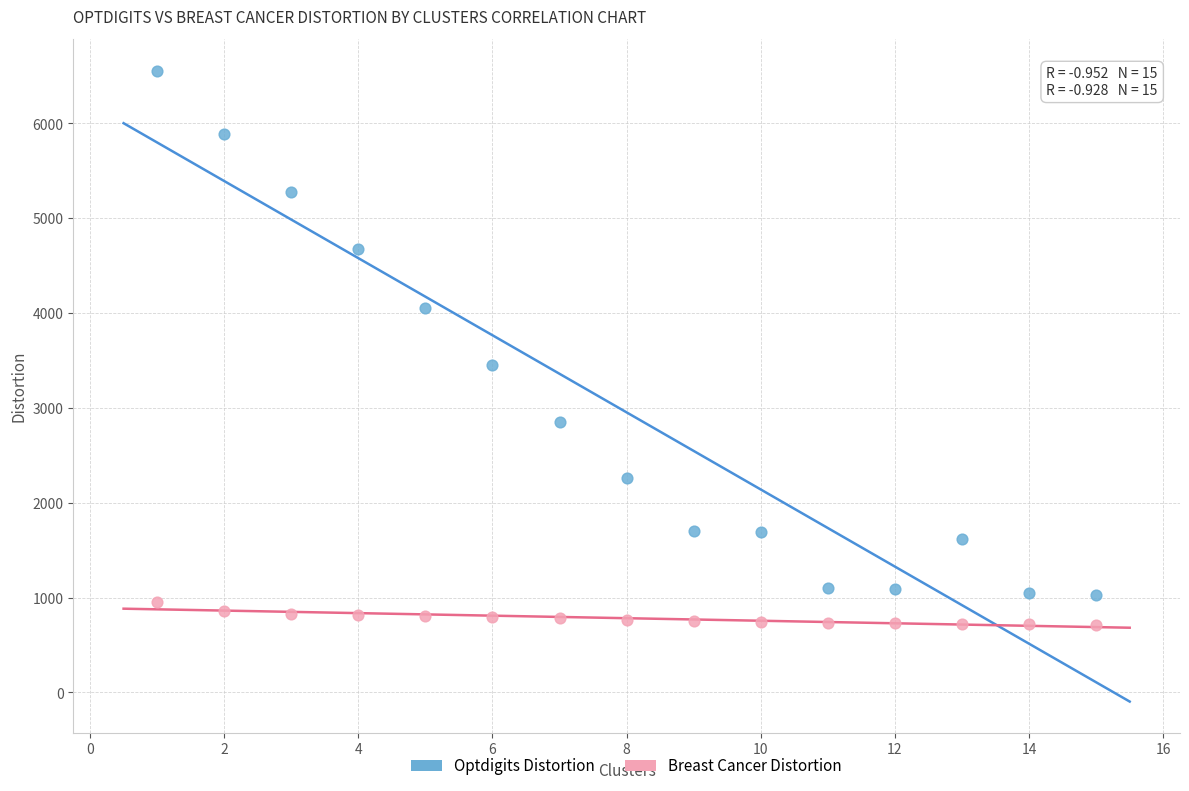

Which series has the largest Y range (max minus min)?

Optdigits Distortion